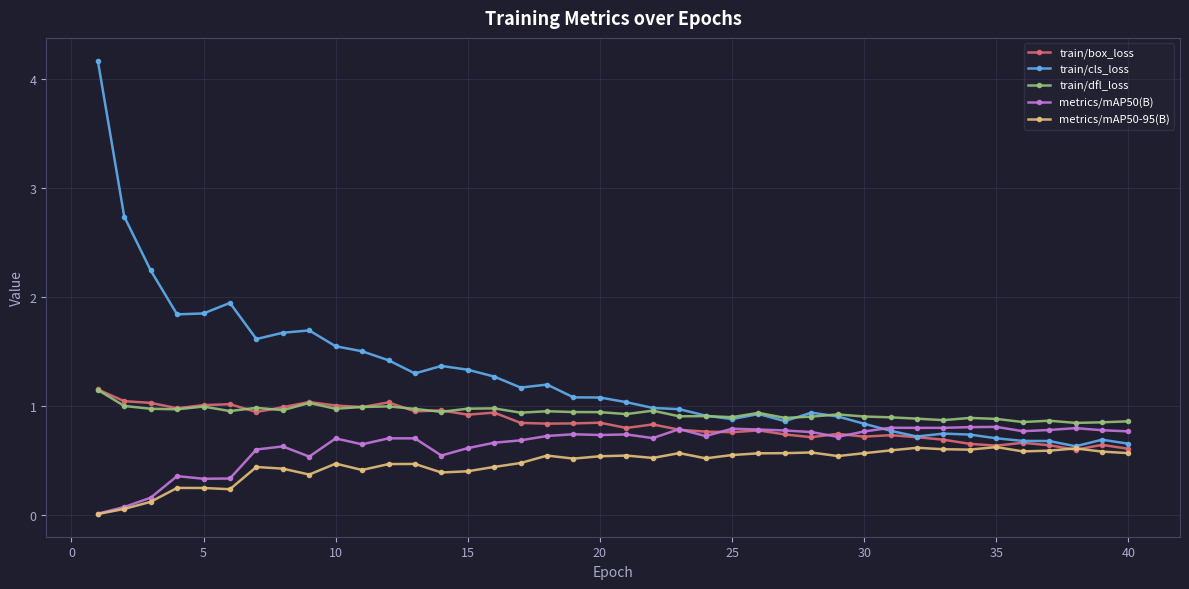

True or false: train/dfl_loss and metrics/mAP50-95(B) cross at least once.

False